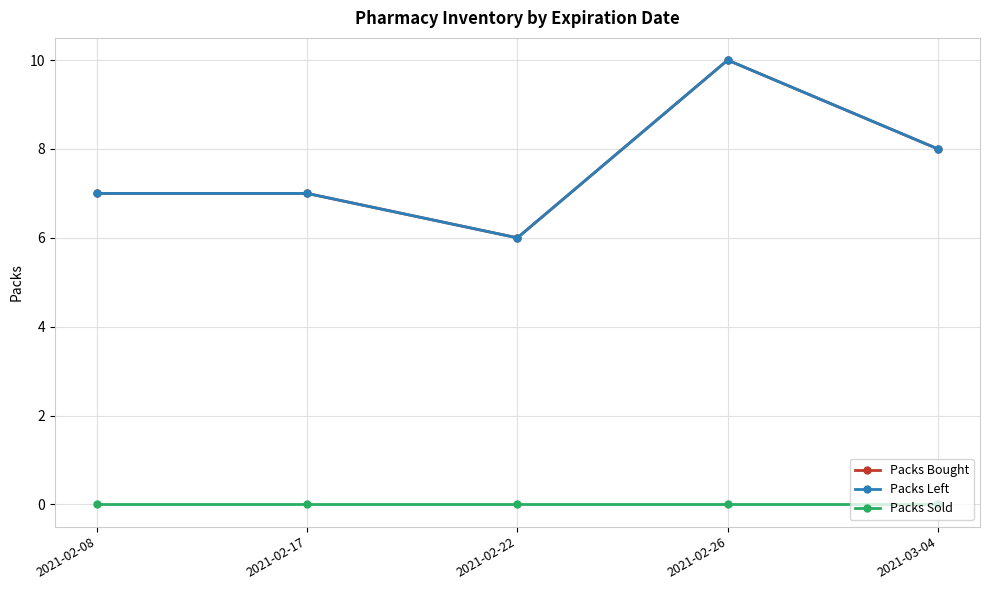

At which category does the chart reach its peak across all series?

2021-02-26